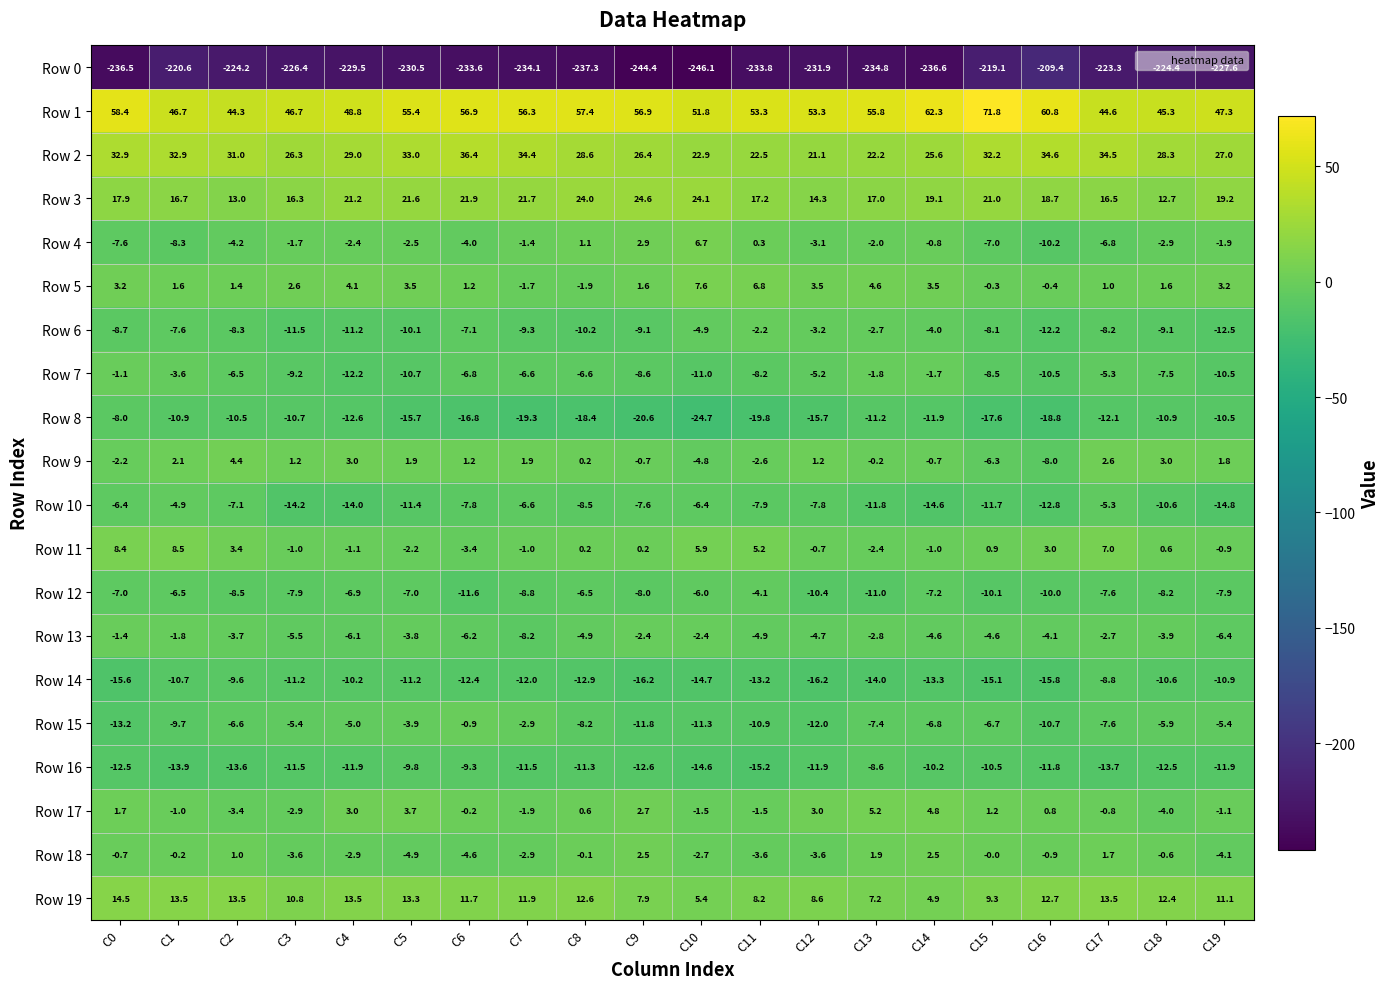

What is the spread (max minus min) of values at C5?

285.9